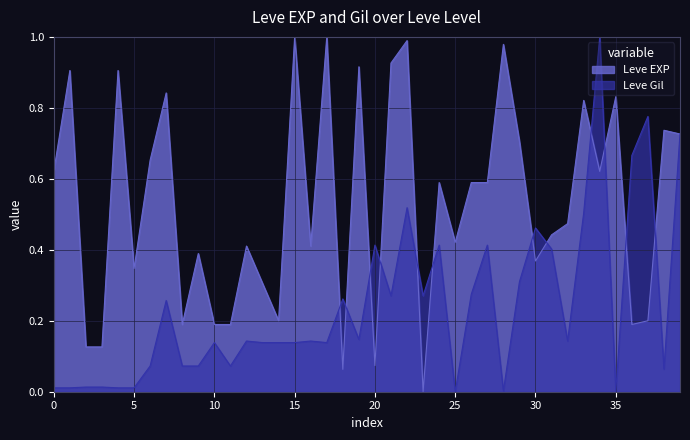

How many distinct data groups are displayed?

2